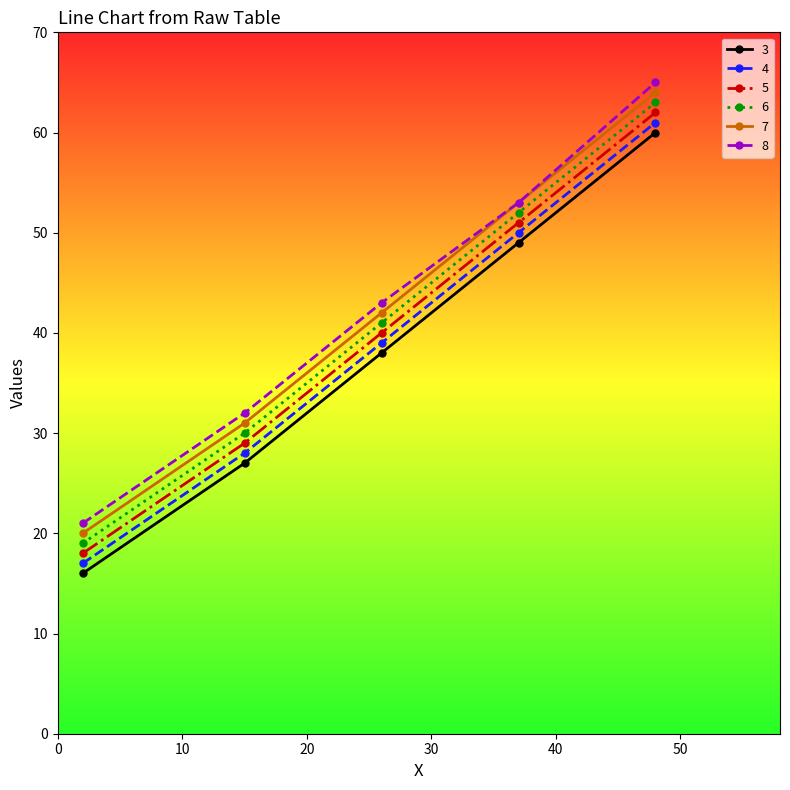

How many lines are shown in the chart?

6